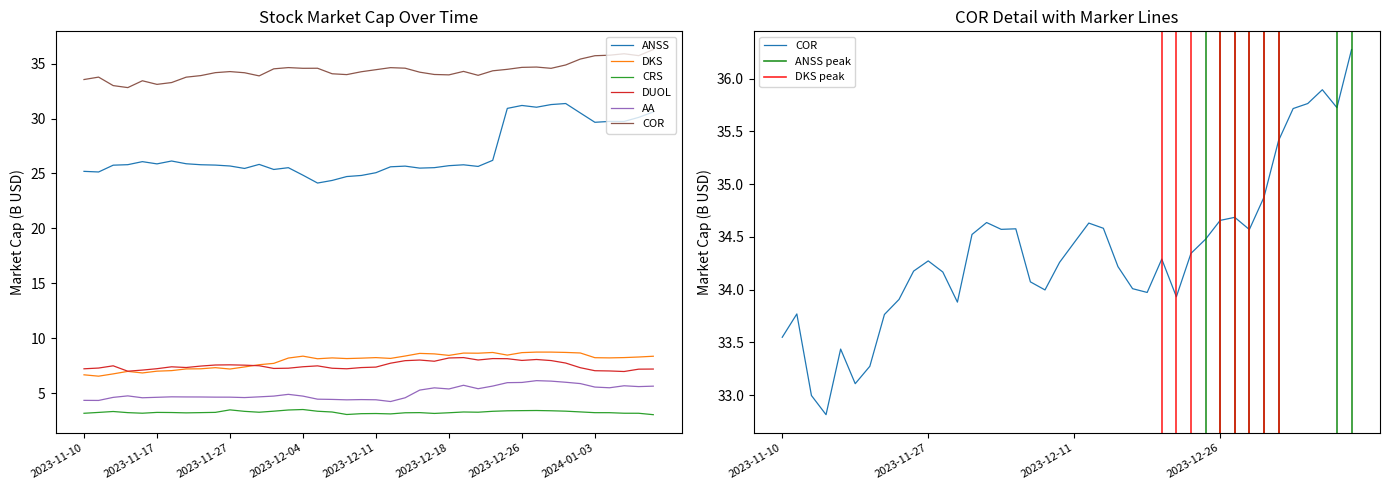

What is the spread (max minus min) of values at 2023-12-04?

31.1